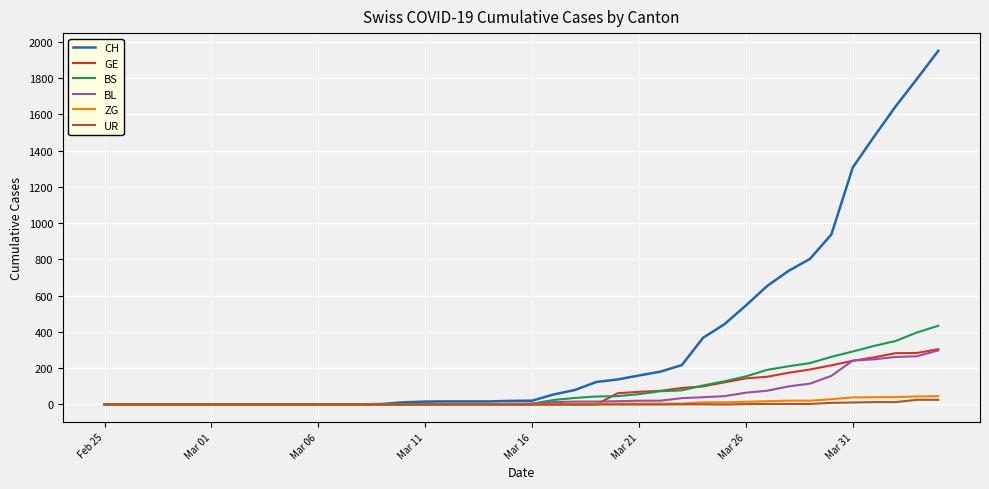

Which series has the largest range (max minus min)?

CH